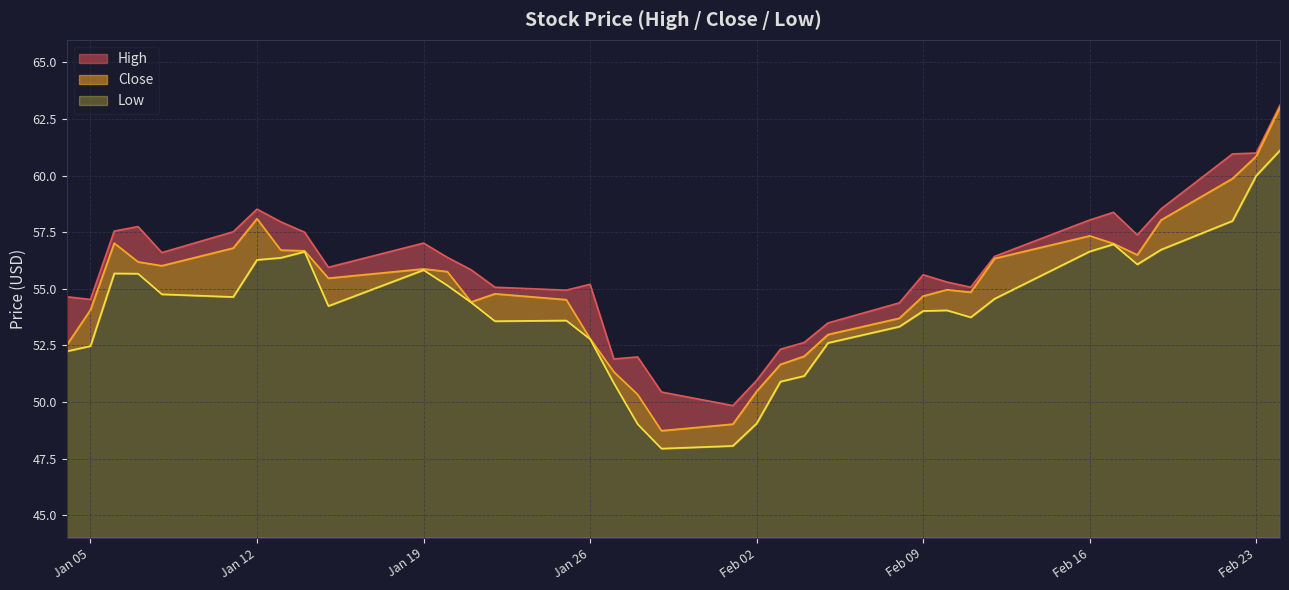

What is the average value of the Close series?

55.0